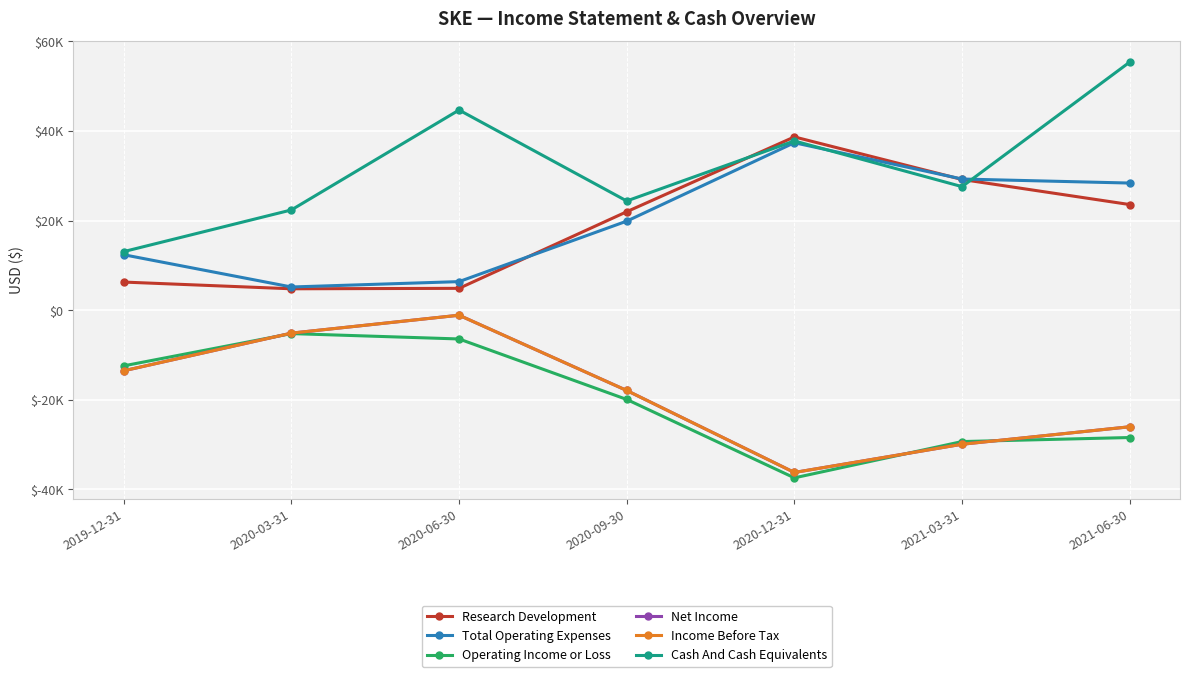

Is this an area chart (filled region under the line)?

No